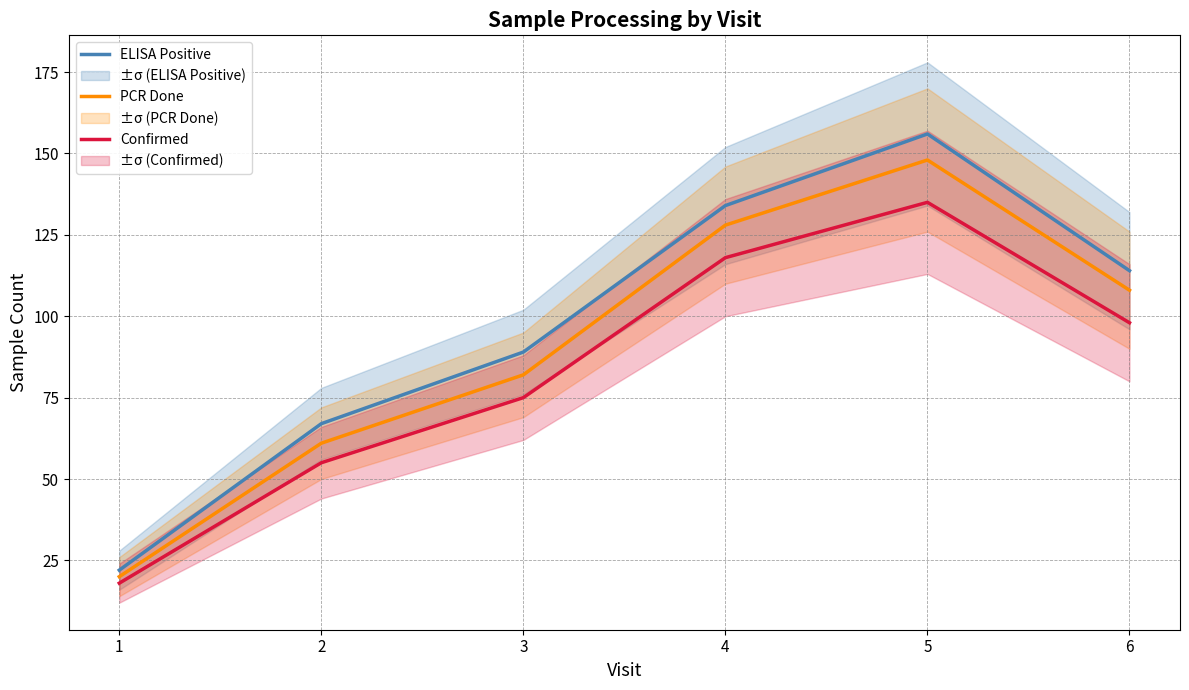

Which has a higher value, 1 or 2?

2